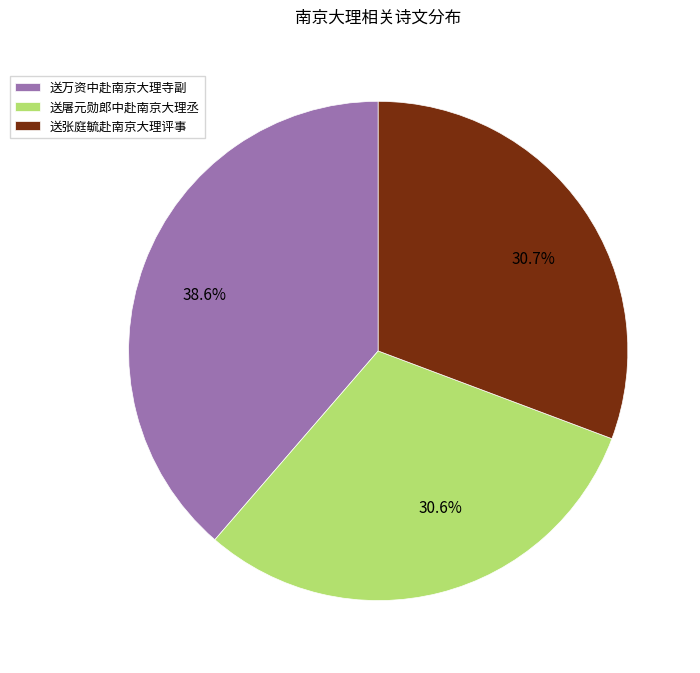

Which slice is the largest?

送万资中赴南京大理寺副